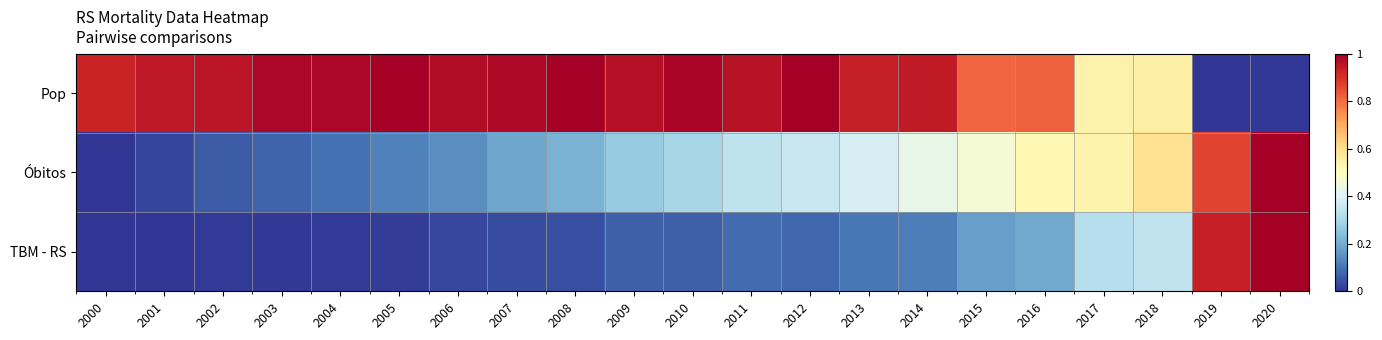

What is the difference between the highest and lowest values at 2010?

0.9